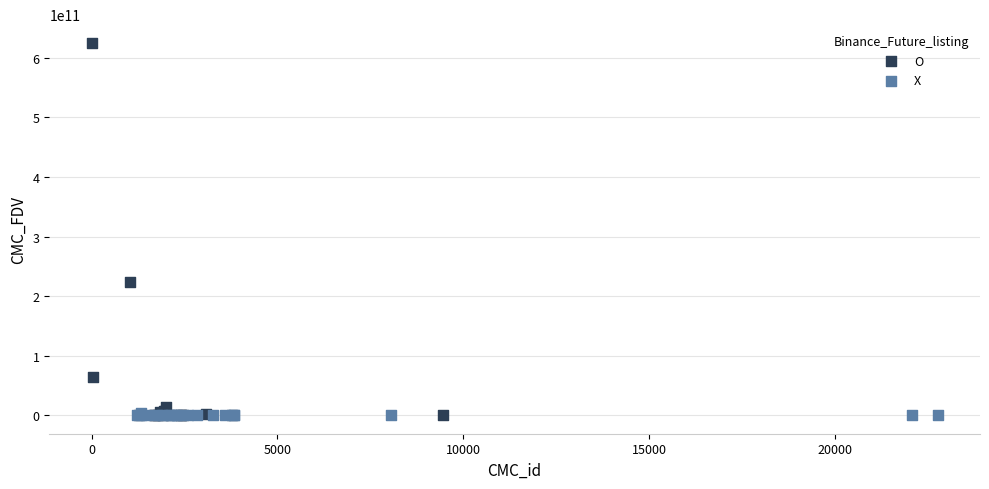

Which series reaches the maximum Y coordinate?

O